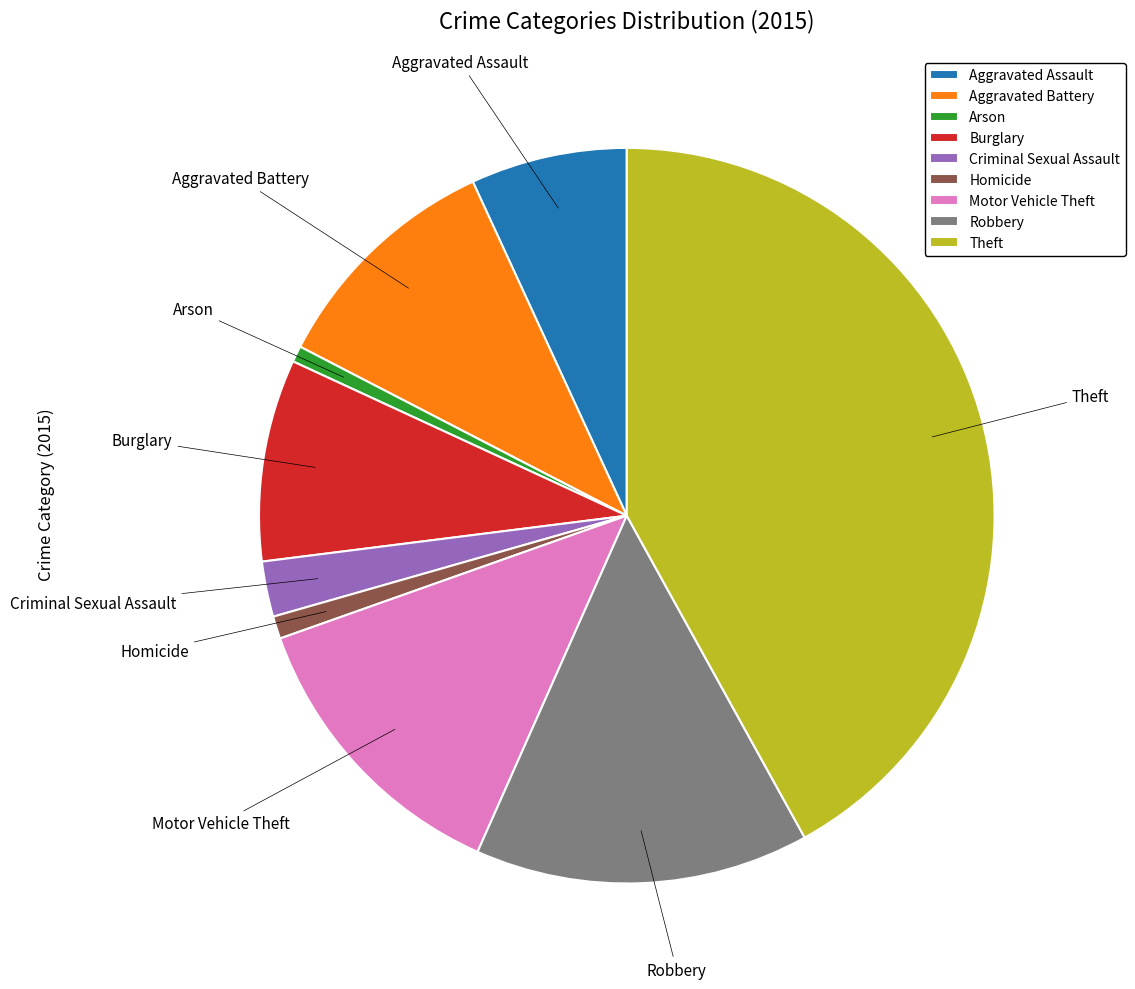

Is the sum of Motor Vehicle Theft and Criminal Sexual Assault greater than half?

No